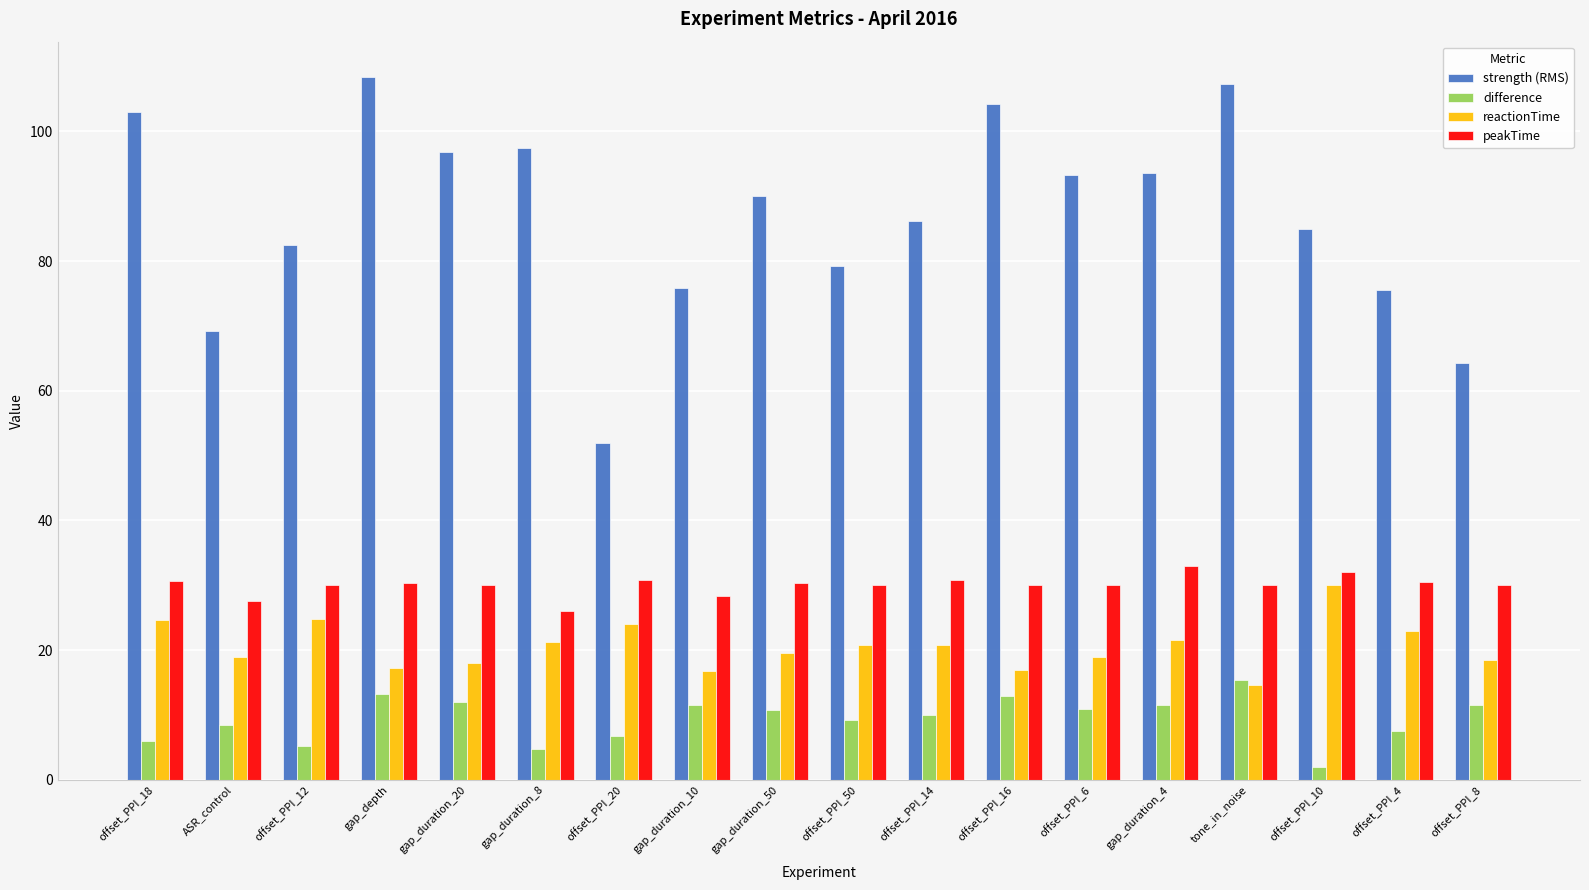

What is the lowest value of the peakTime series?

26.0